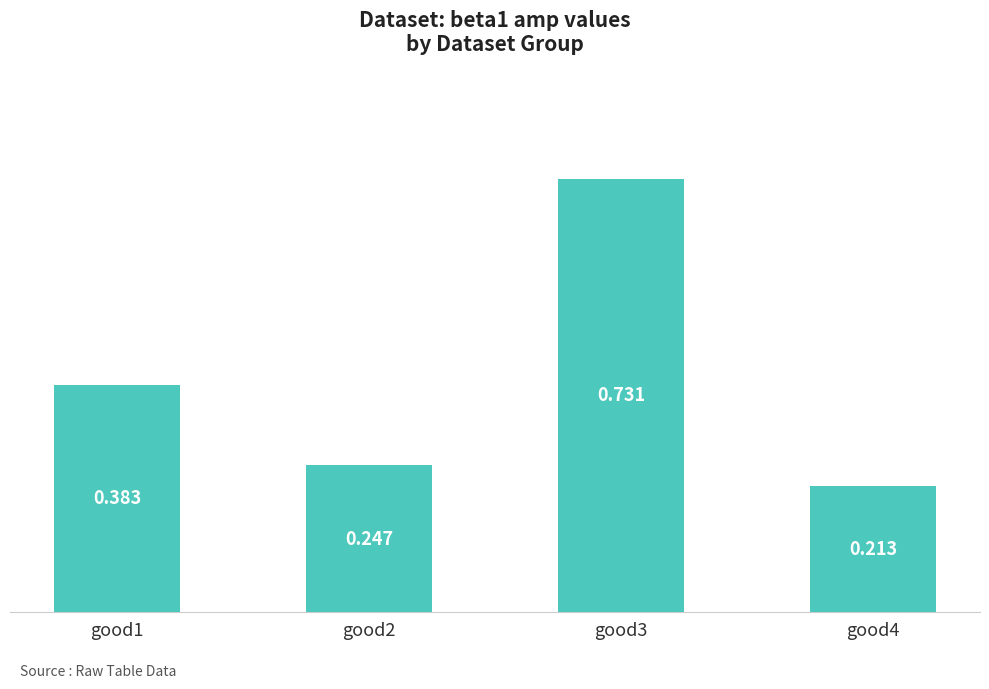

Reading left to right, transcribe all the data shown in this chart.

good1=0.4	good2=0.2	good3=0.7	good4=0.2